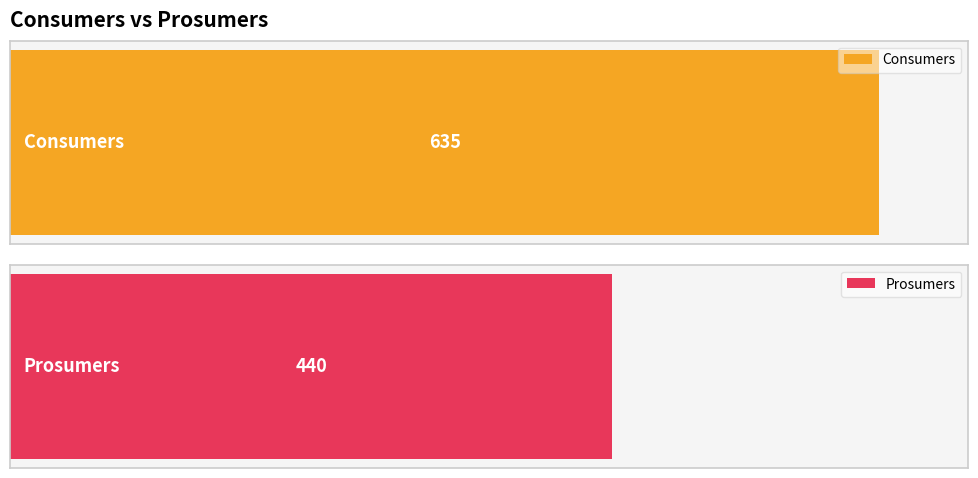

What is the total value across all series at 4?

1075